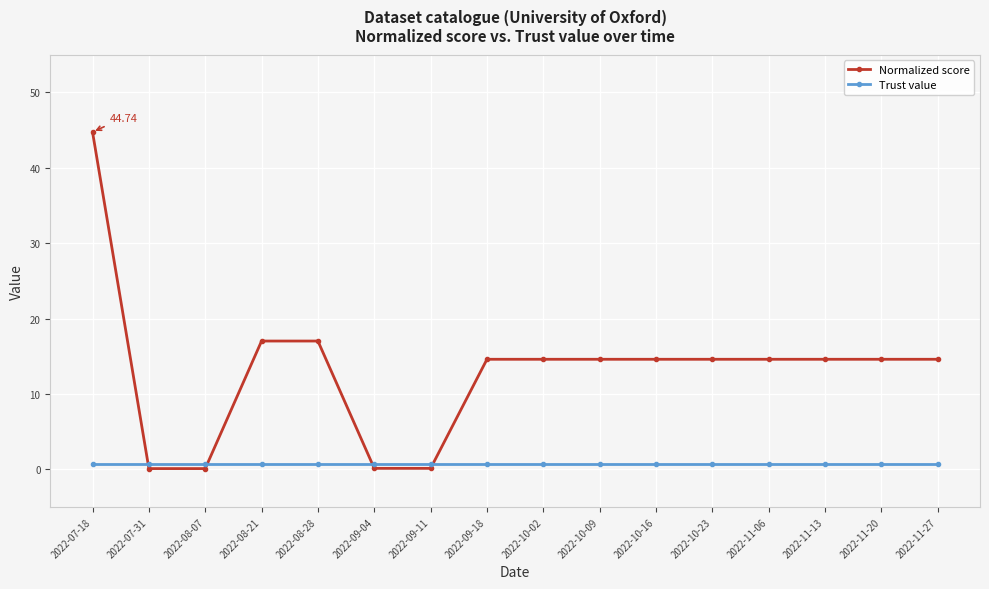

Does the chart have visible grid lines?

Yes